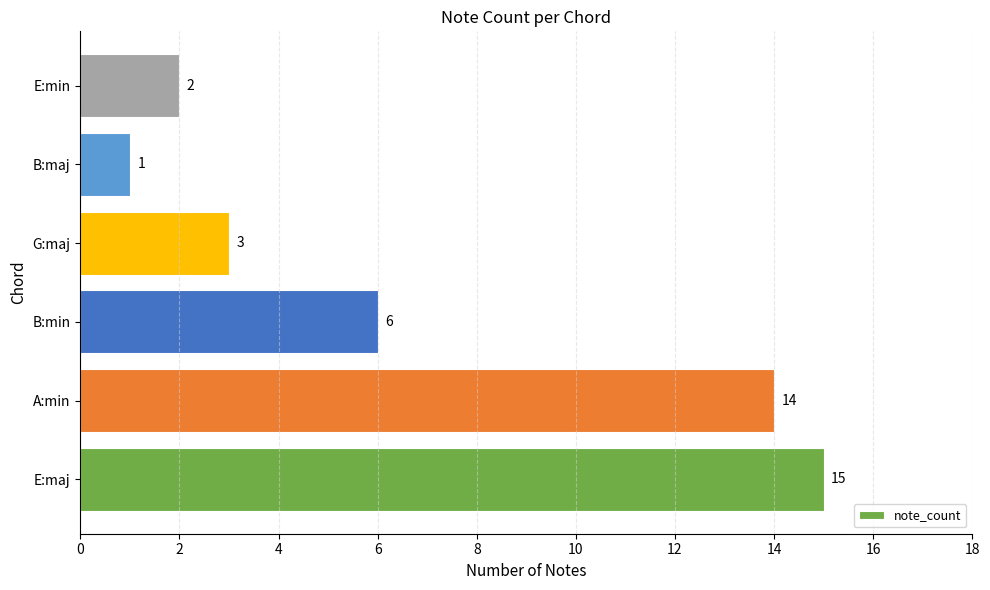

What is the greatest value displayed?

15